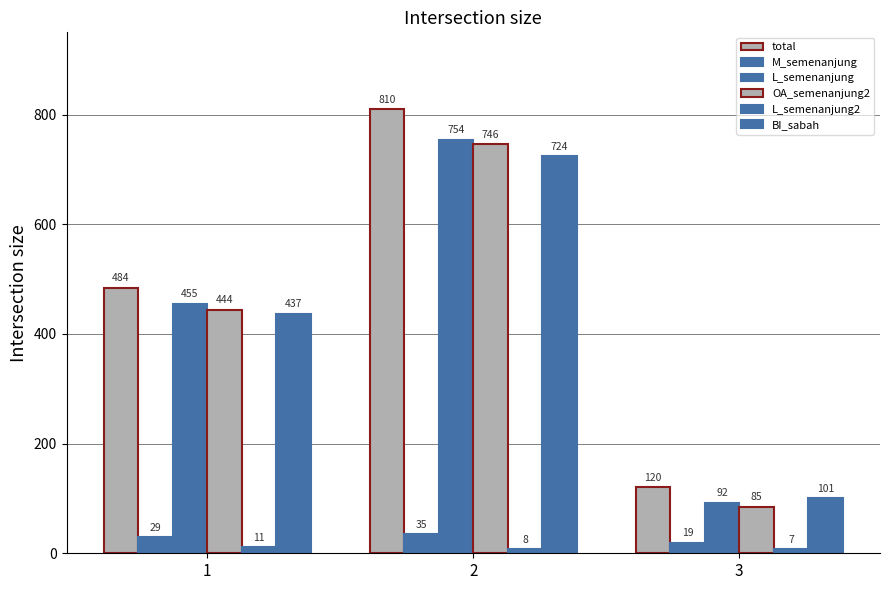

What is the spread (max minus min) of values at 3?

113